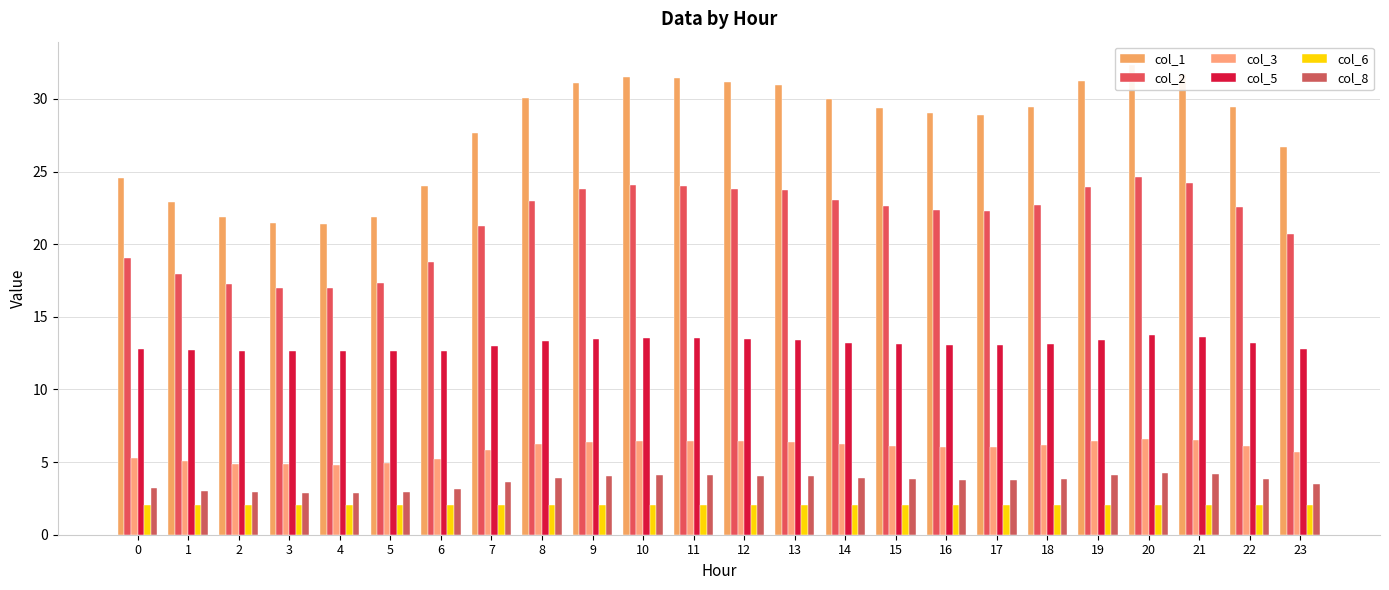

At which label does col_3 reach its peak?

20